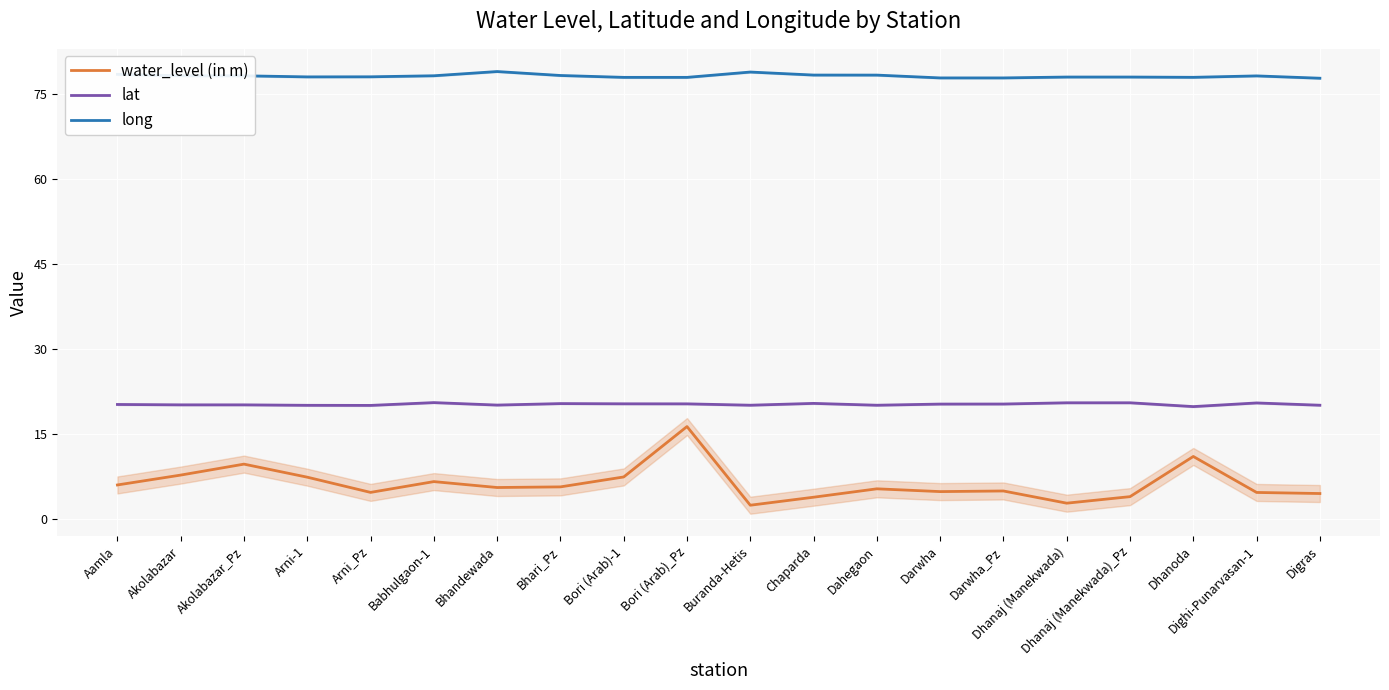

What is the value of the water_level (in m) point at the 12th from the left?

3.9